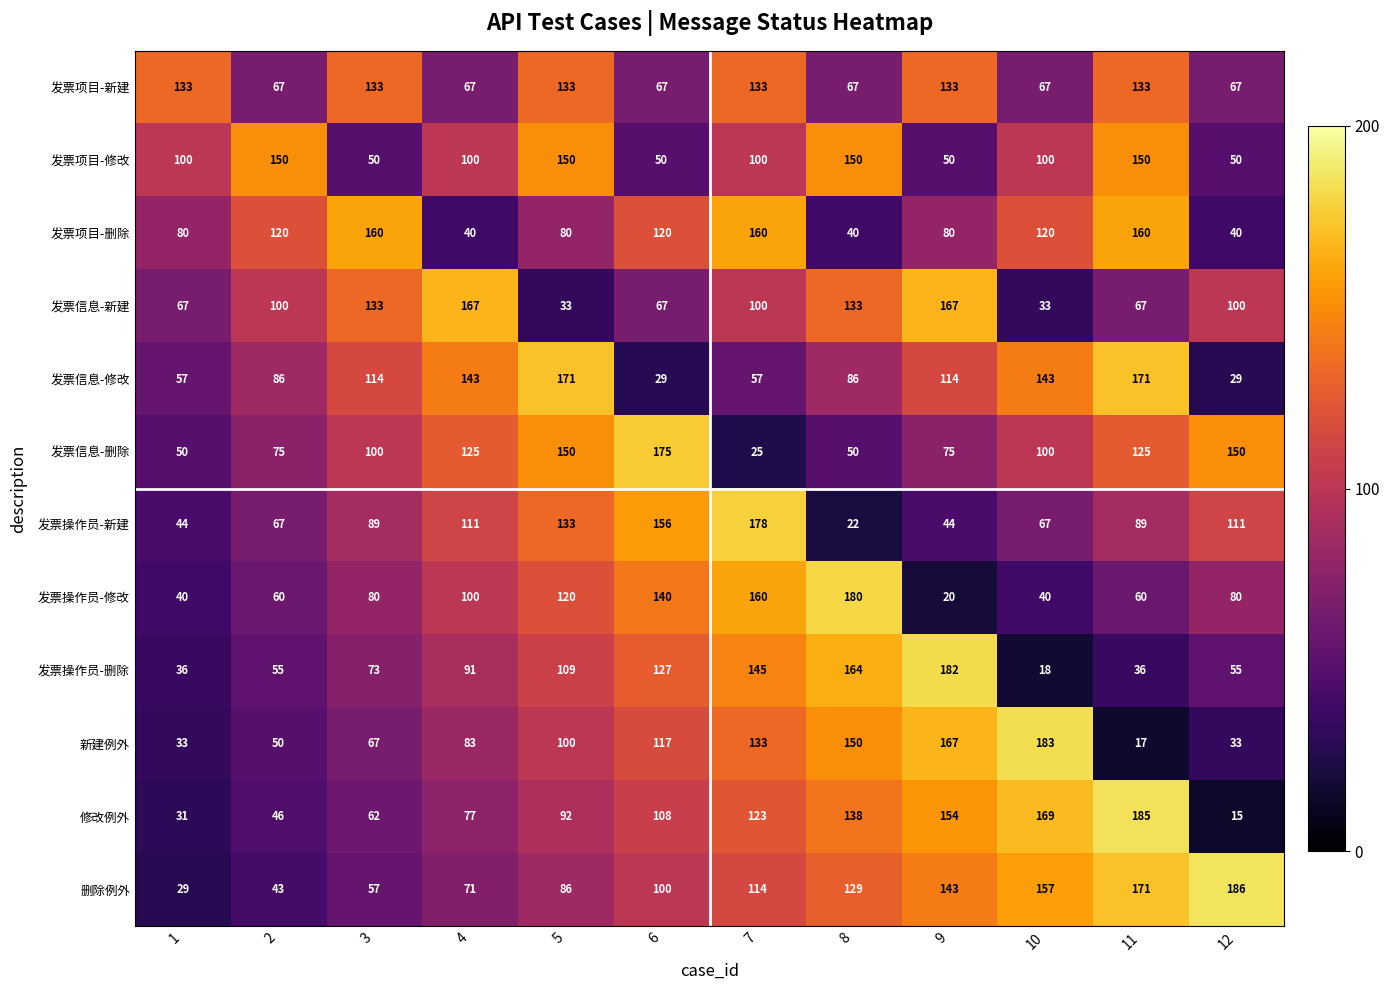

What is the minimum value shown in the chart?

15